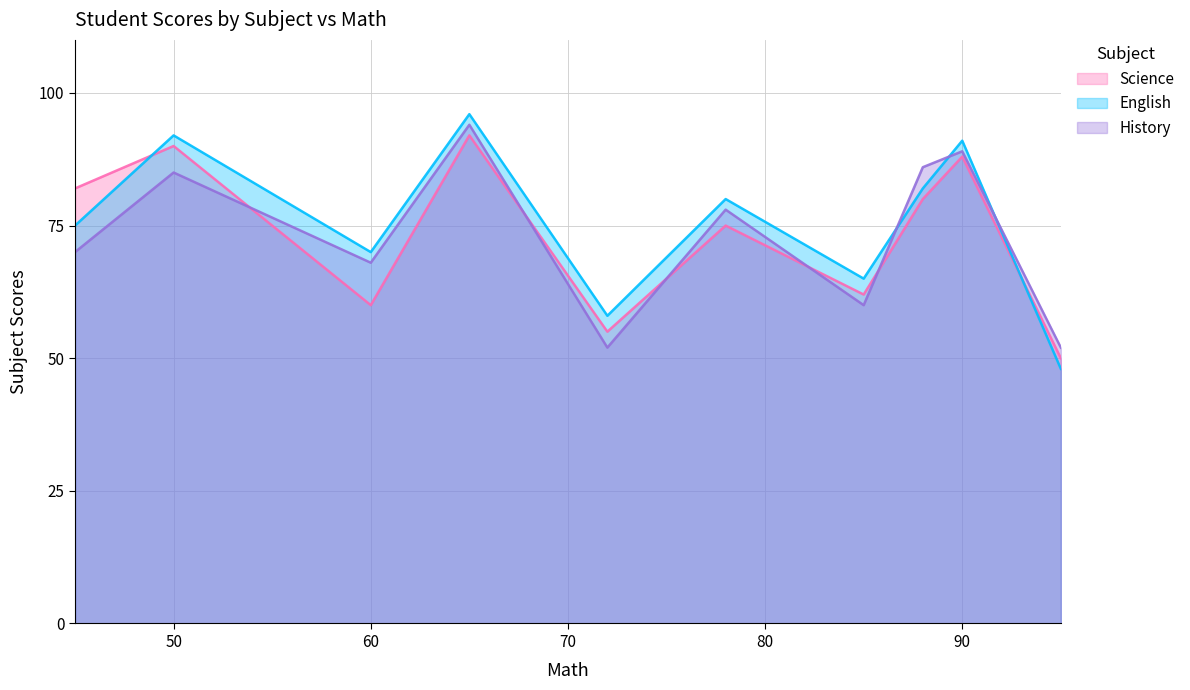

Between 50 and 65, which is larger?

65